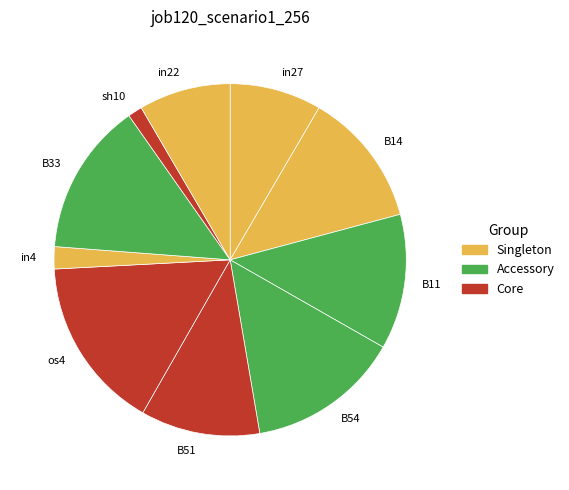

Count the number of slices in the pie.

10